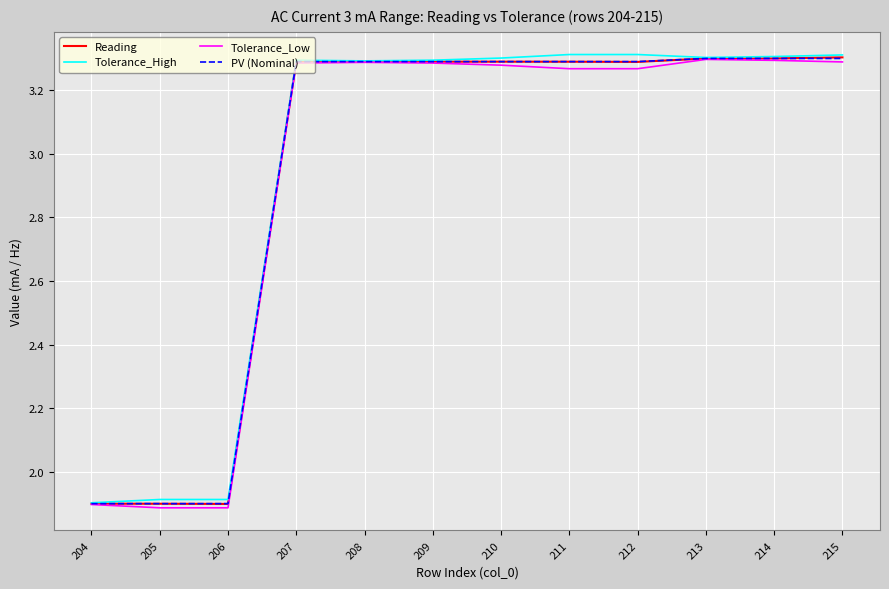

What is the smallest value displayed?

1.9